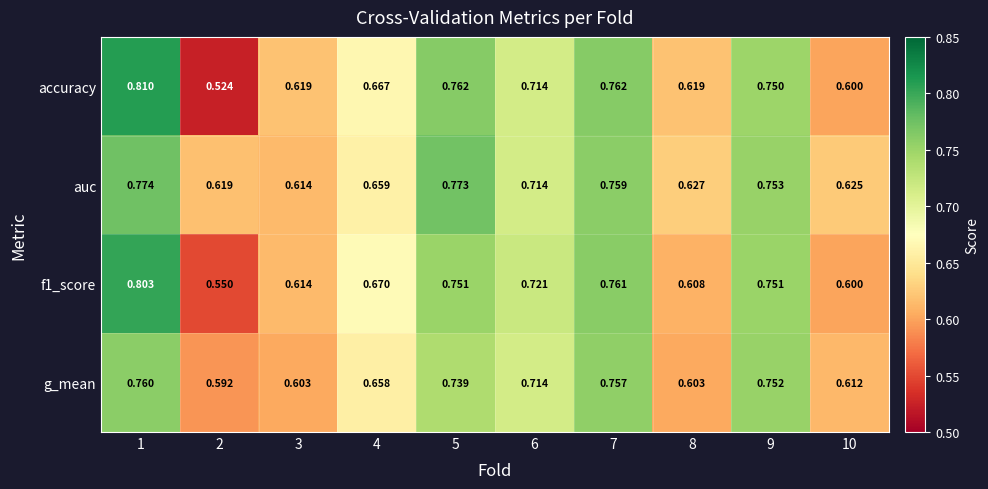

What is the total value across all series at 7?

3.0